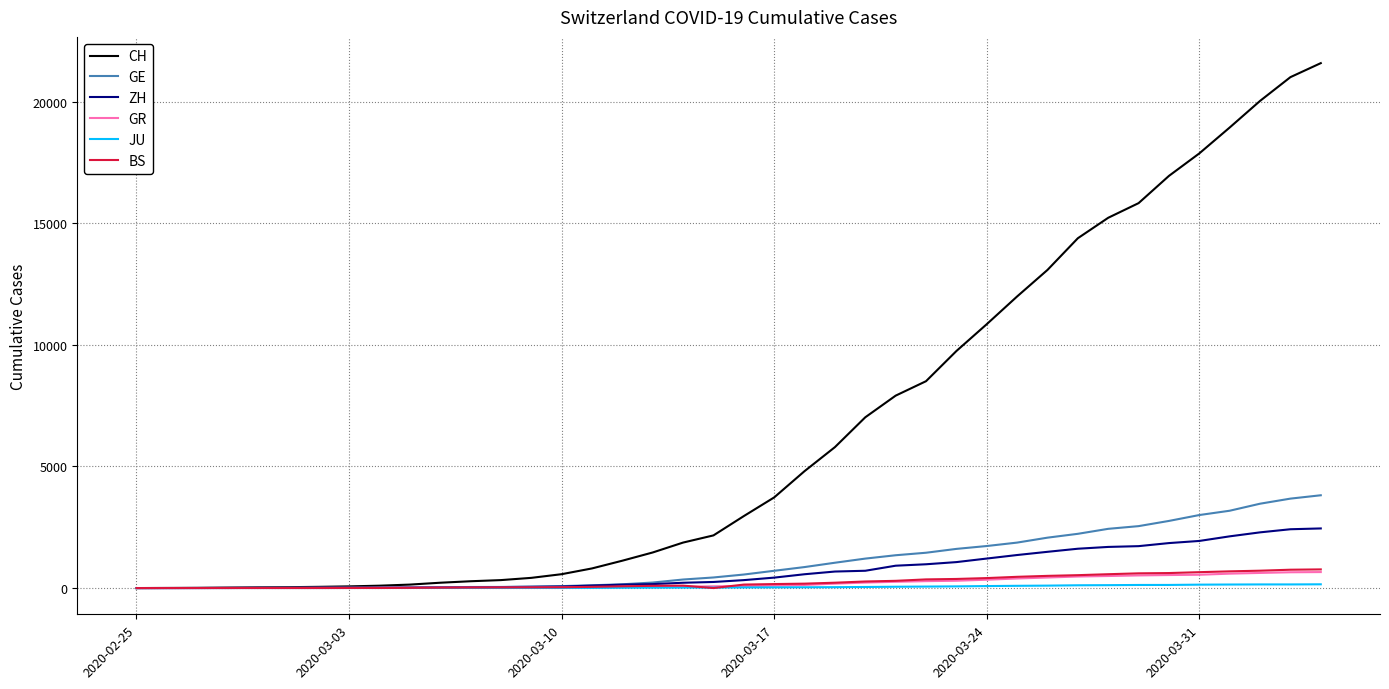

Which series has the widest spread of values?

CH